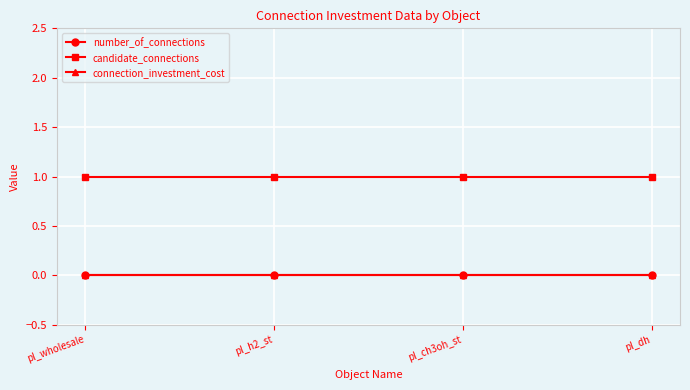

True or false: candidate_connections and number_of_connections cross at least once.

False